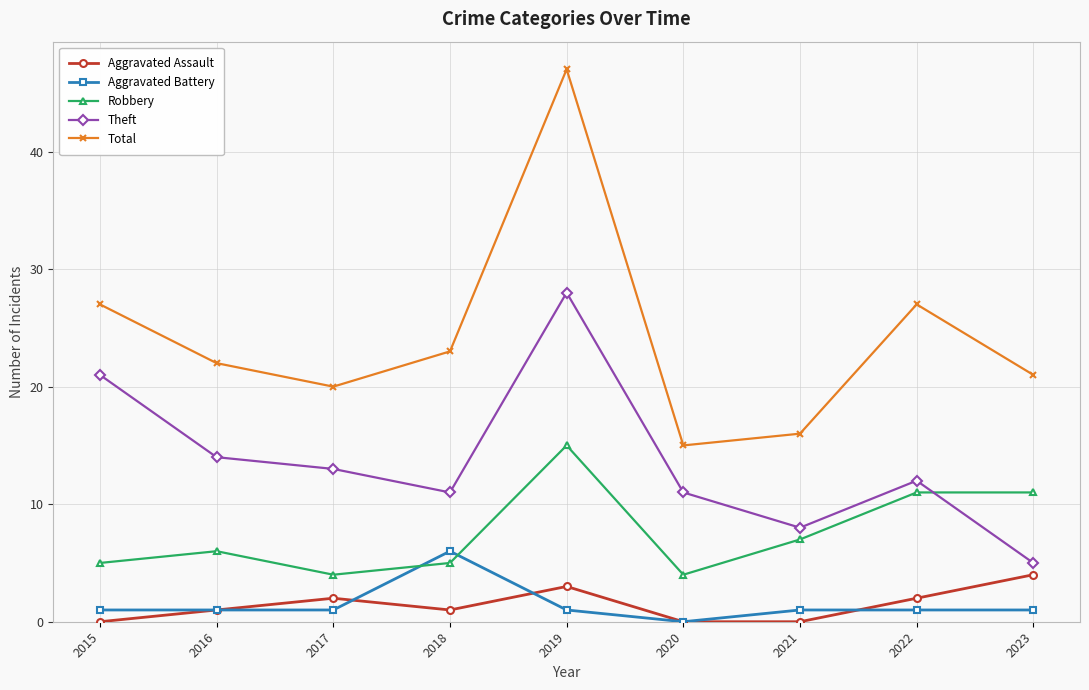

At how many categories does at least one series exceed 18?

7